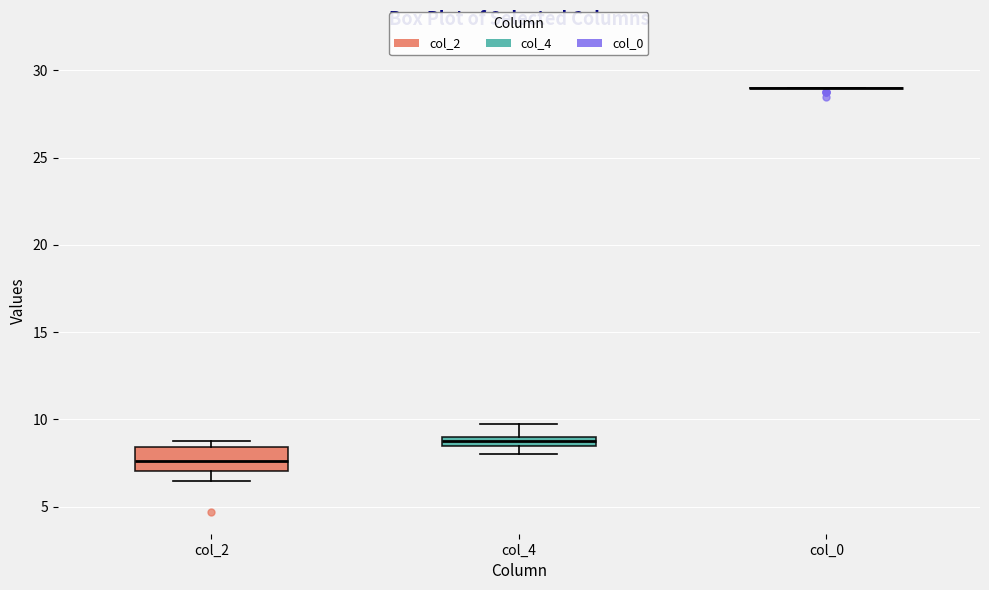

Which box is the tallest, from its lower edge to its upper edge?

col_2